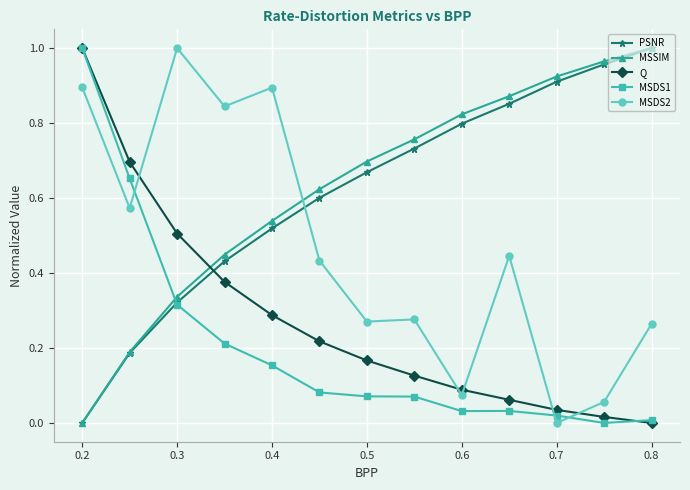

True or false: Q and PSNR intersect in this chart.

True